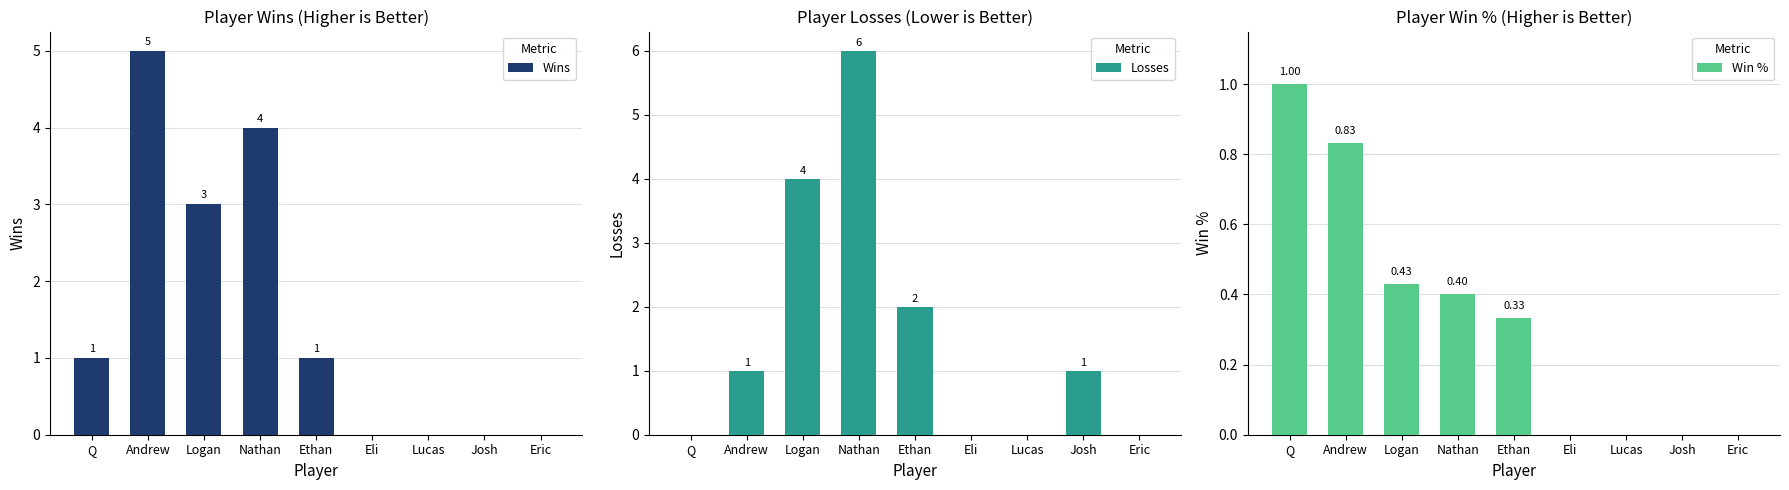

What is the label of the 9th bar from the left?

Eric